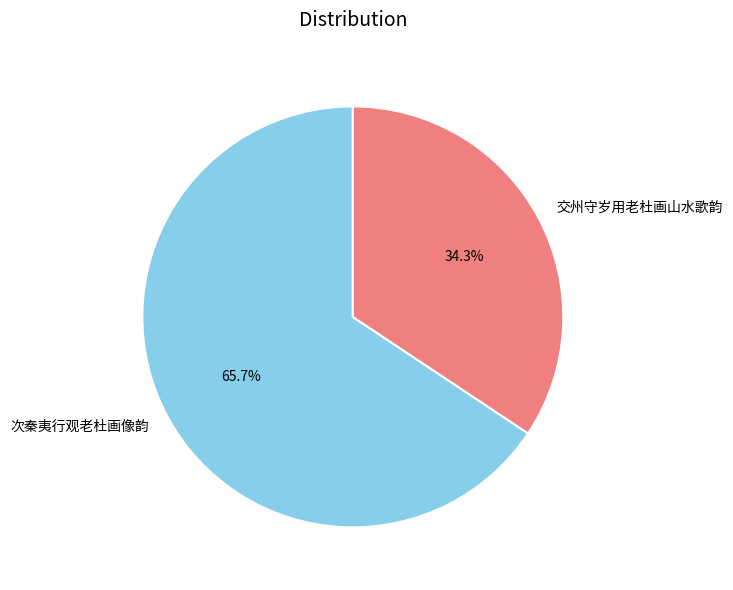

The 次秦夷行观老杜画像韵 slice represents 76% of the pie. True or false?

False